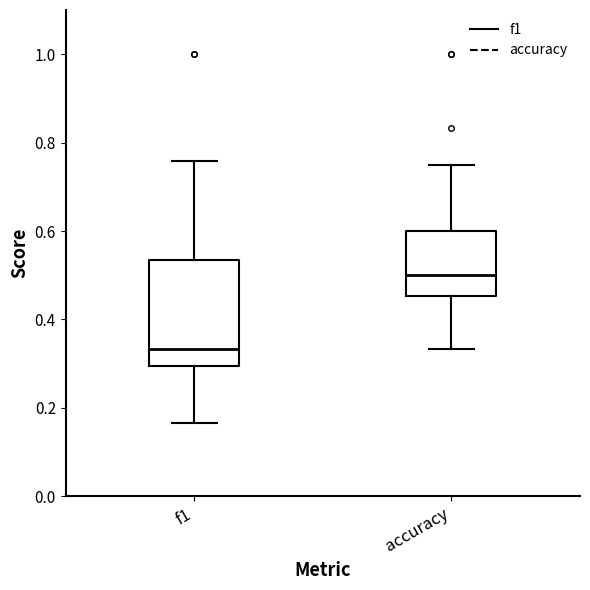

Reading left to right, transcribe this box plot: for each box, give where its median line is, the range the box spans, and where its two whiskers end, as read against the y-axis. The values are not printed on the chart, so give them approximately, as read against the axis.

f1: median 0.34, box 0.30 to 0.54, whiskers 0.16 to 0.76
accuracy: median 0.50, box 0.46 to 0.60, whiskers 0.34 to 0.76